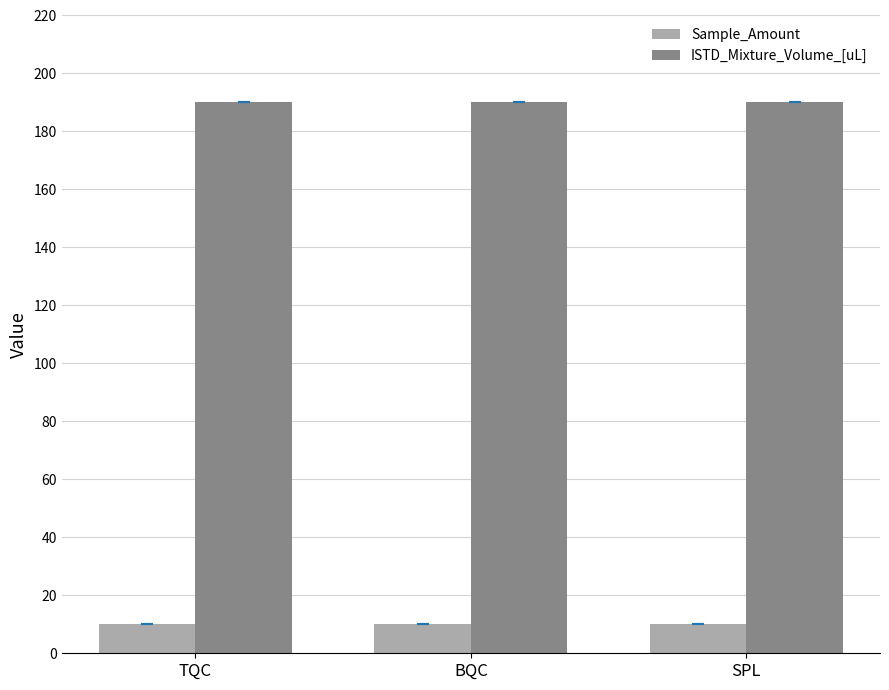

Reading left to right, list all the values displayed in this chart.

Sample_Amount: TQC=10	BQC=10	SPL=10
ISTD_Mixture_Volume_[uL]: TQC=190	BQC=190	SPL=190